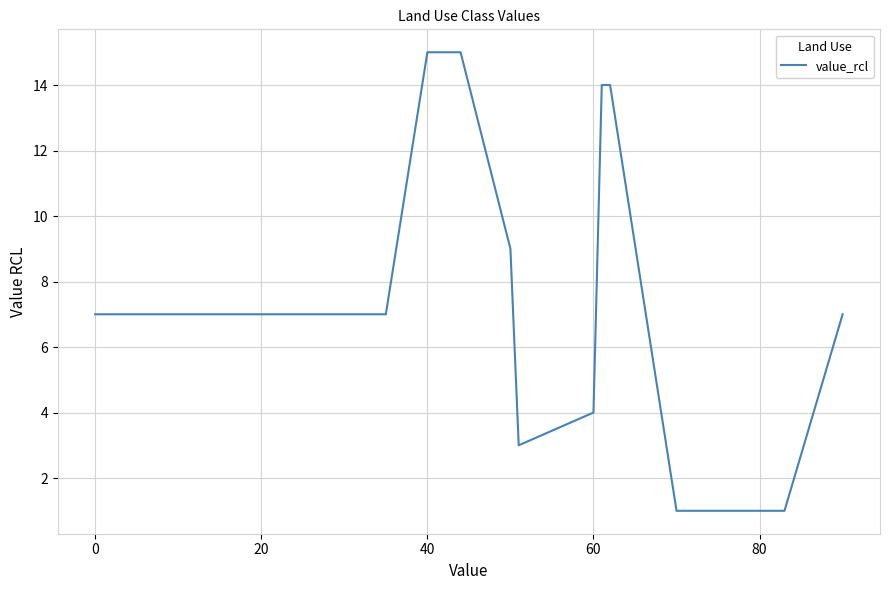

What is the difference between the maximum and minimum values?

14